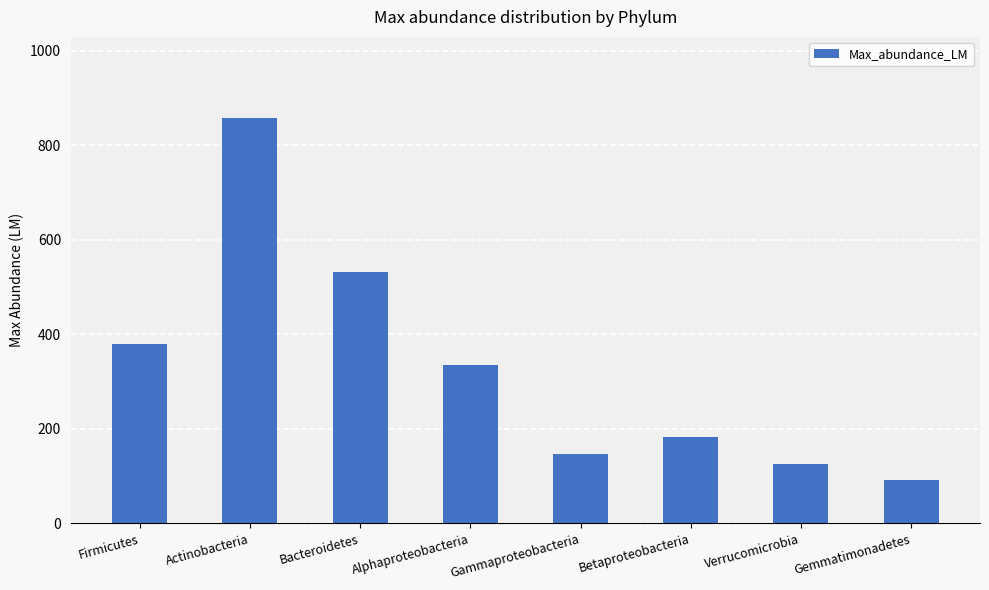

Count the number of values greater than 334.

4